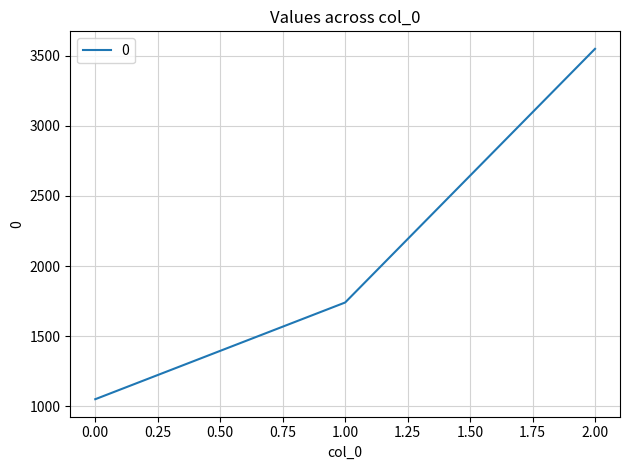

What is the ratio of the value at 2.00 to the value at 0.00?

3.4